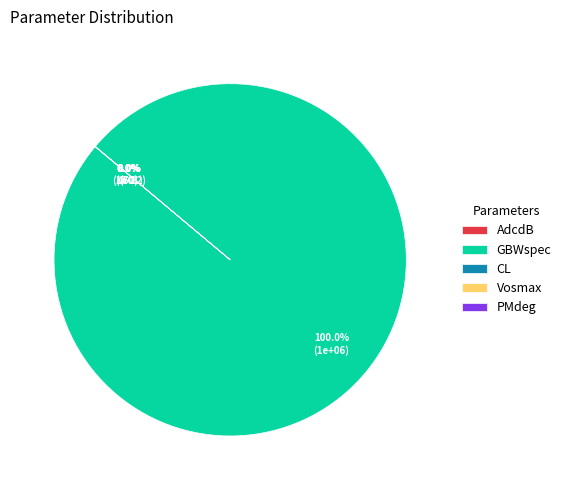

What is the largest slice in the pie chart?

GBWspec